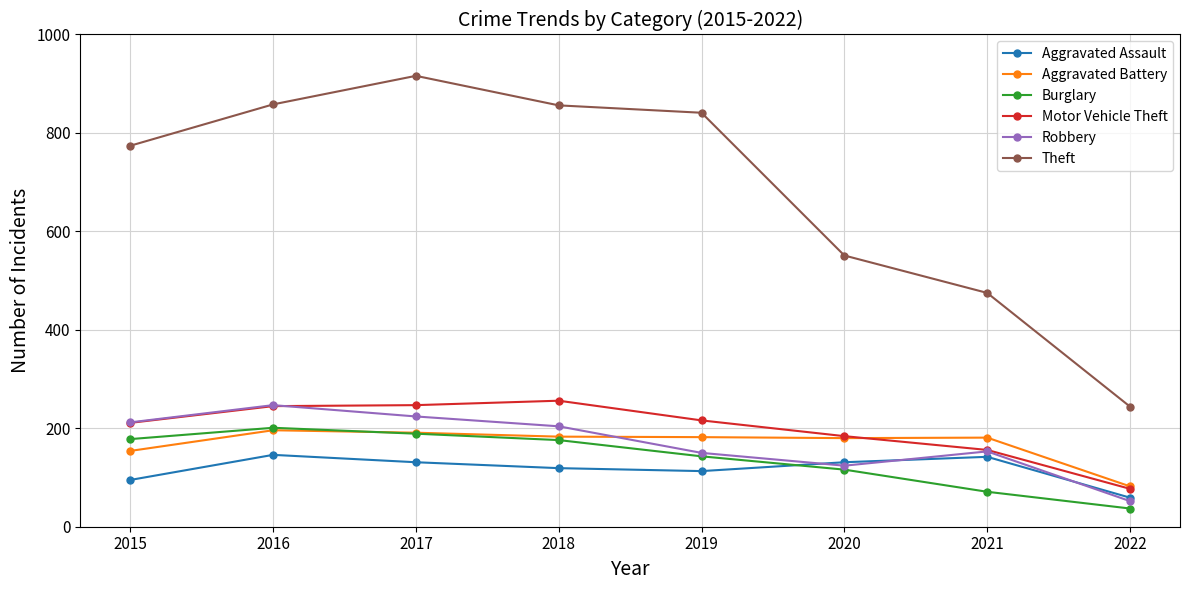

What is the minimum value shown in the chart?

37